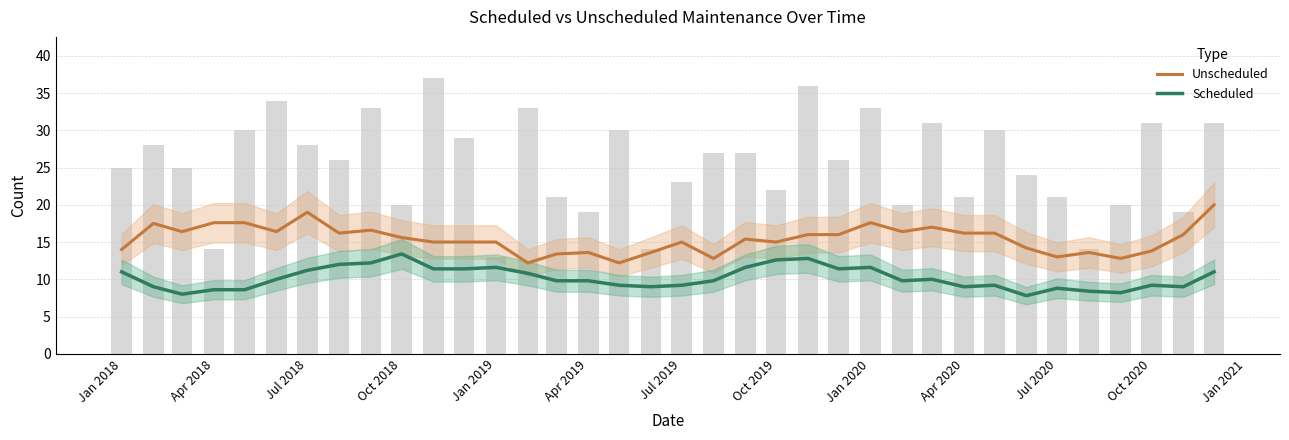

Where does the Scheduled series first go above 9?

Jan 2018